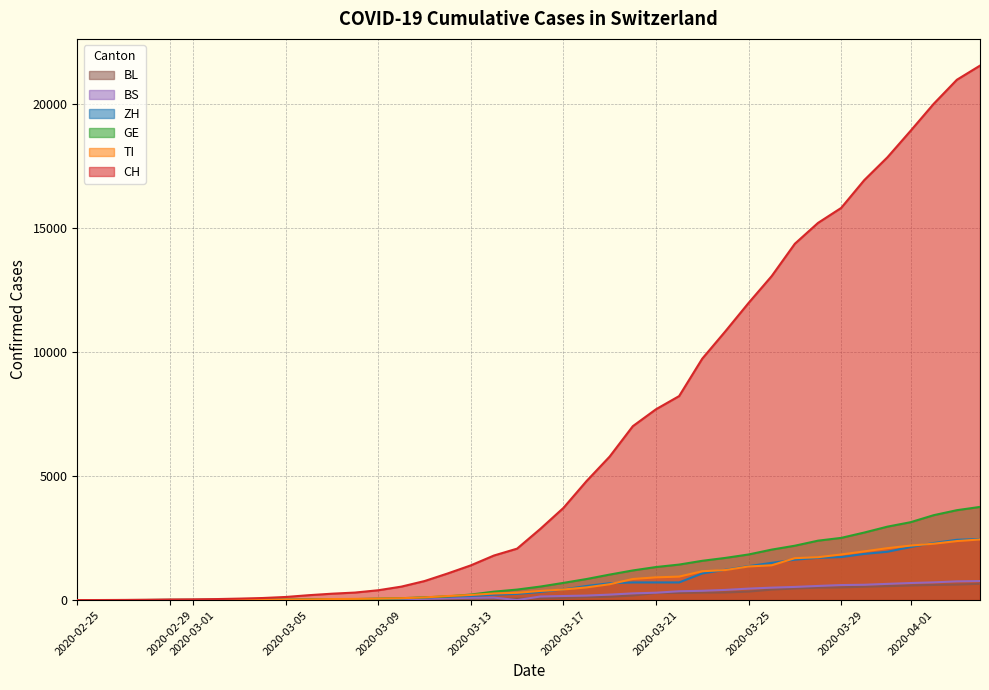

How many lines are shown in the chart?

6